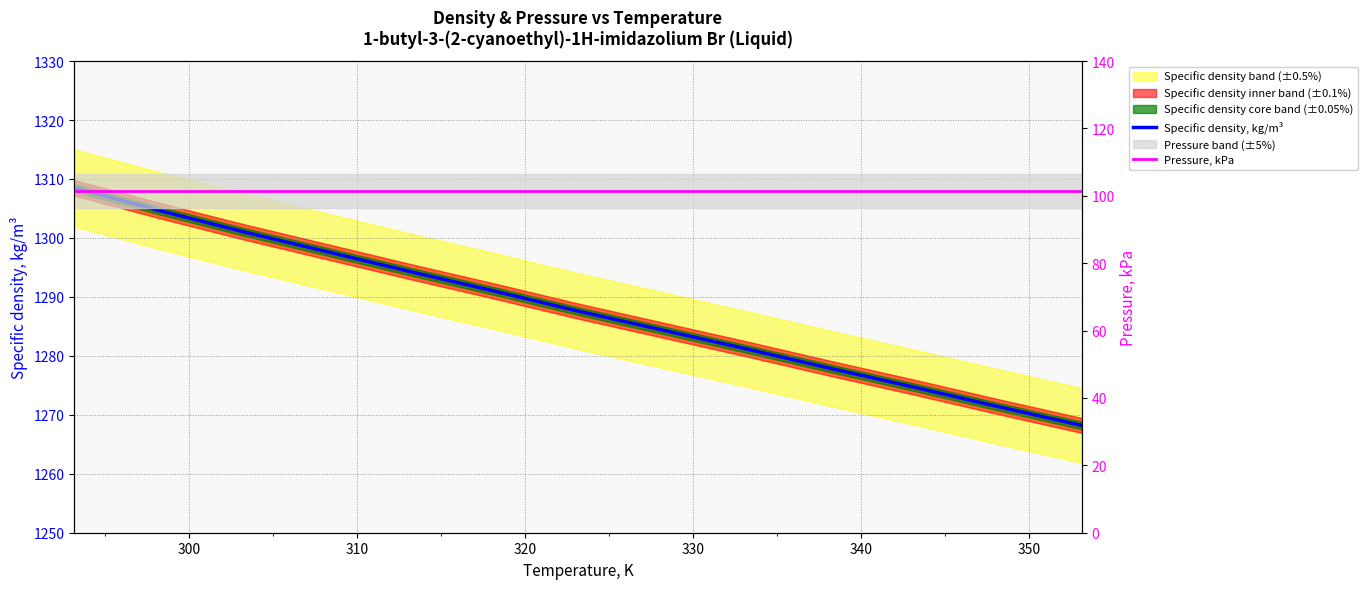

True or false: Specific density, kg/m³ and Pressure, kPa intersect in this chart.

False